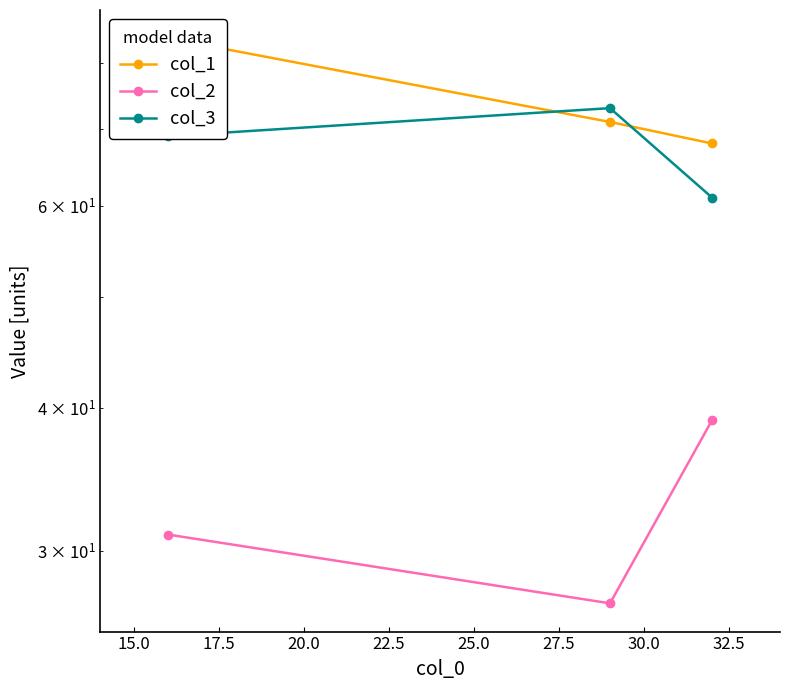

What is the greatest value displayed?

84